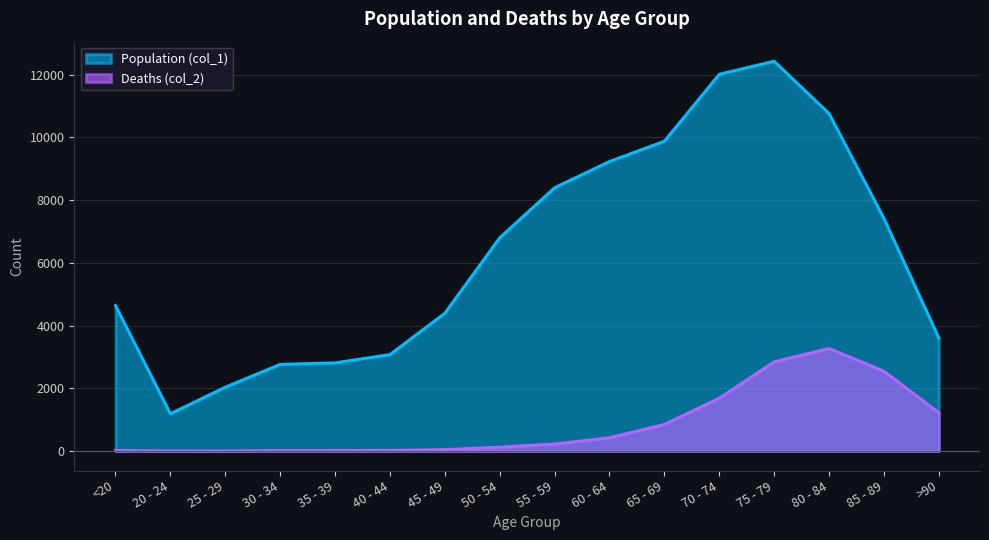

What is the lowest value of the Population (col_1) series?

1191